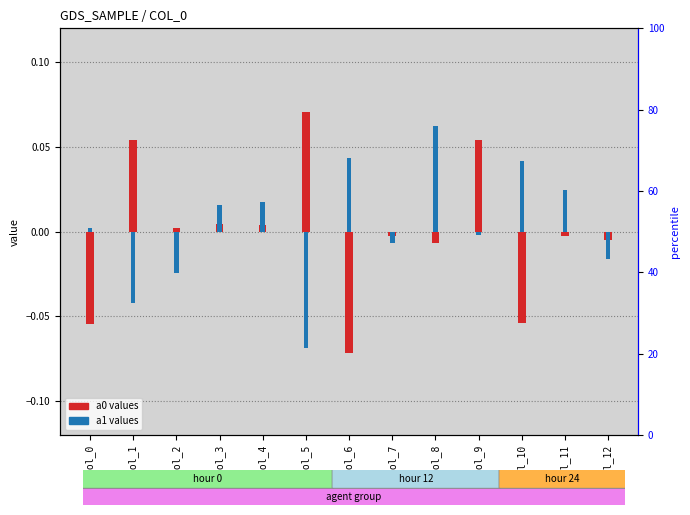

What is the value of the a0 bar at the 11th from the left?

-0.1